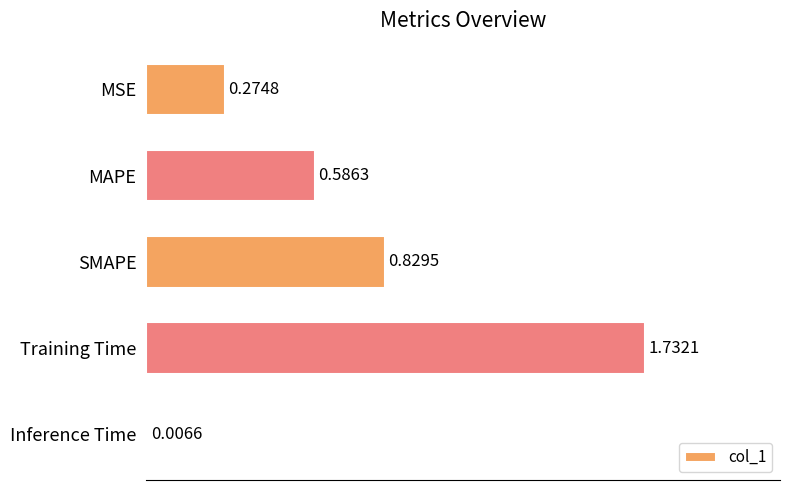

What is the change in value from SMAPE to Inference Time?

-0.8